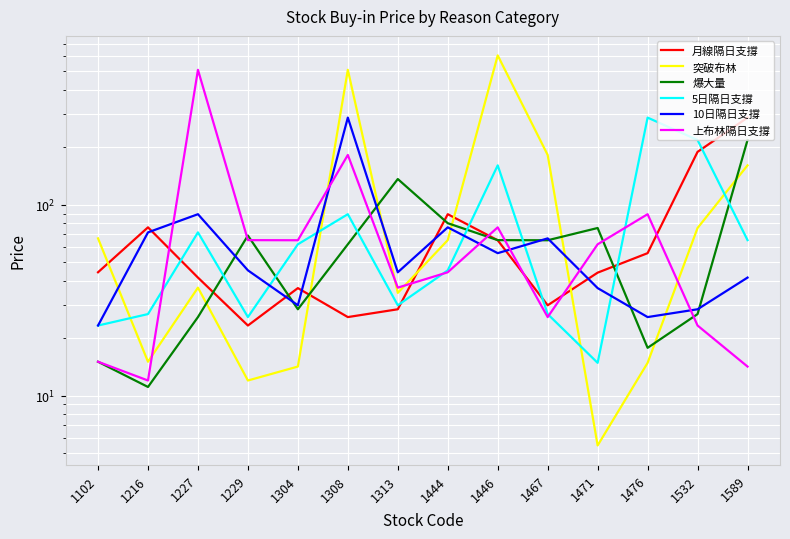

Between which two adjacent categories do 突破布林 and 爆大量 first intersect?

1227 and 1229